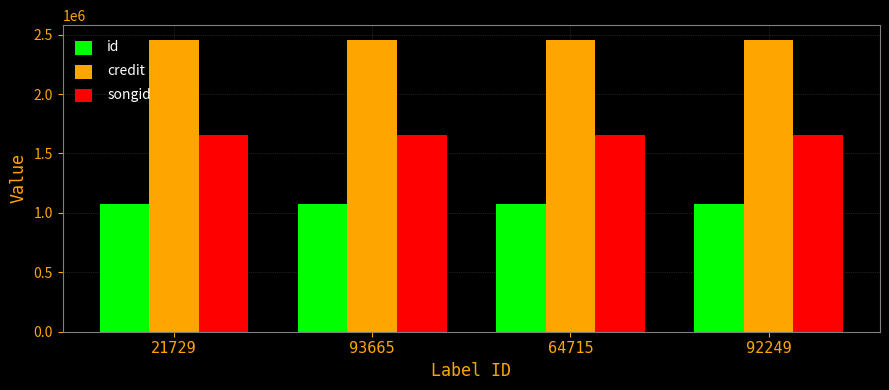

What is the average value of the songid series?

1654828